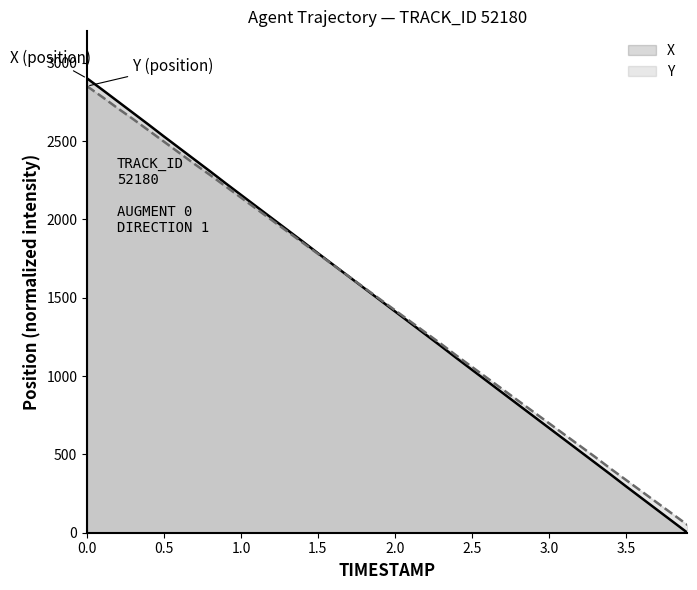

What is the highest value of the Y series?

2850.0